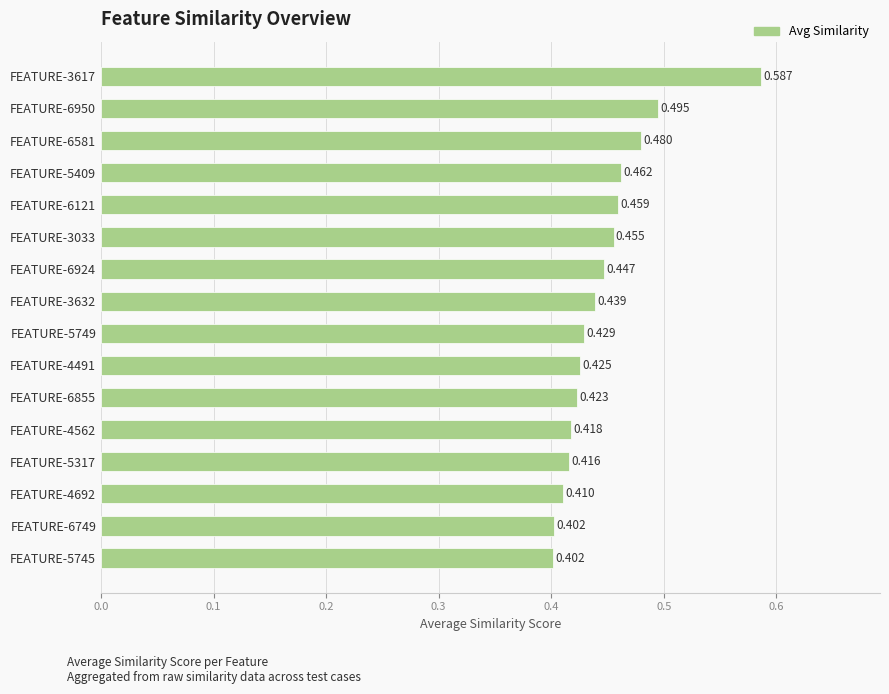

How many distinct data groups are displayed?

1